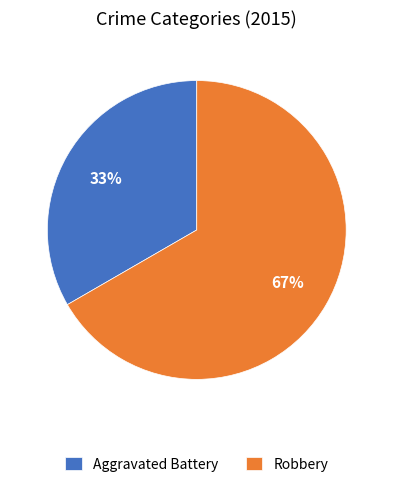

Which category has the biggest portion of the pie?

Robbery